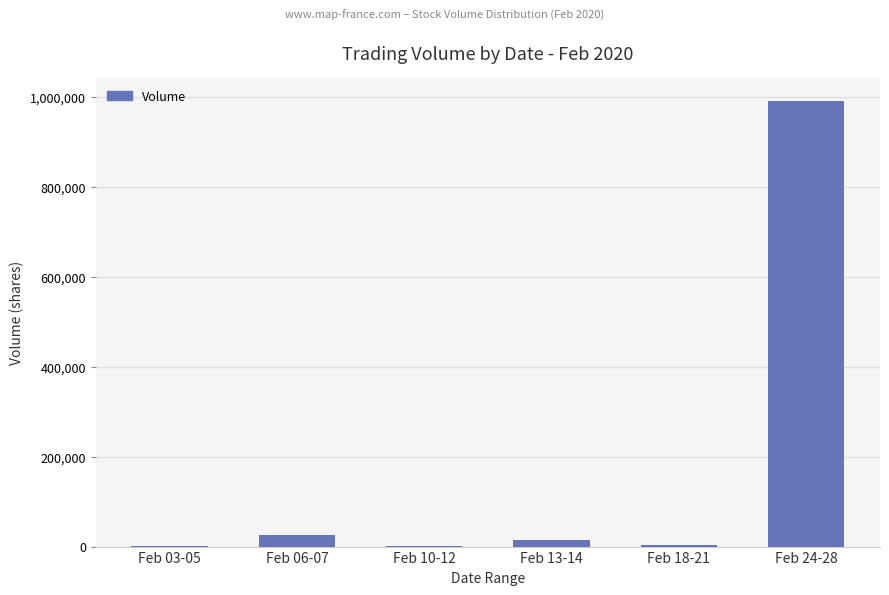

Which label corresponds to the largest value in the chart?

Feb 24-28